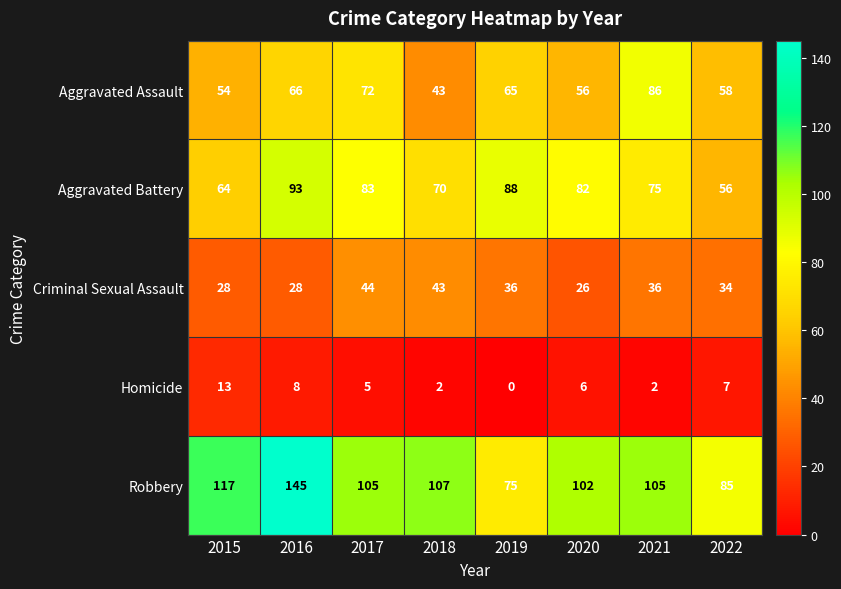

What is the difference between the highest and lowest values at 2018?

105